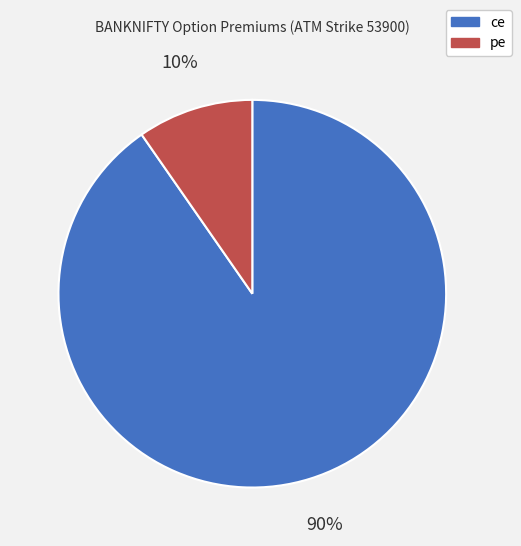

Which has a higher value, ce or pe?

ce